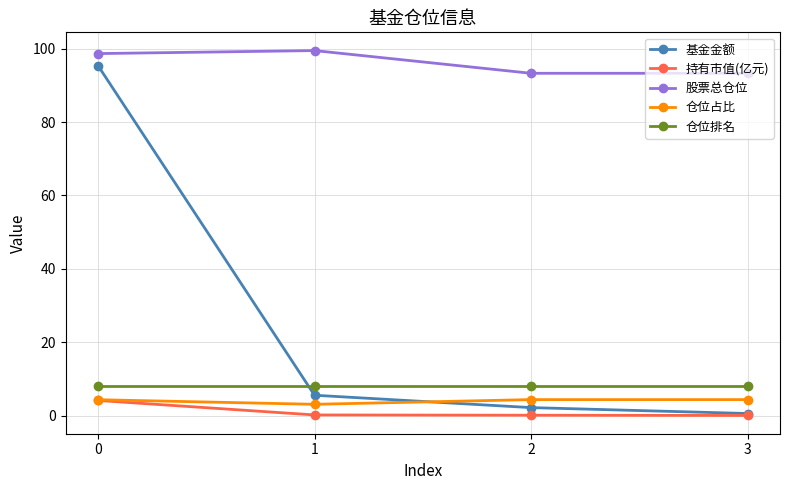

What are all the series names shown in the legend?

基金金额, 持有市值(亿元), 股票总仓位, 仓位占比, 仓位排名